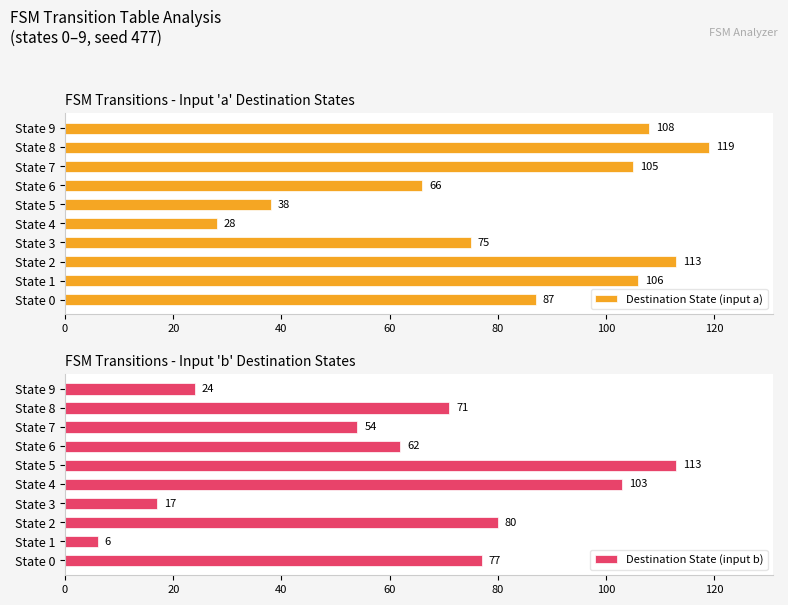

The value of Destination State (input a) at State 9 is 108. True or false?

True